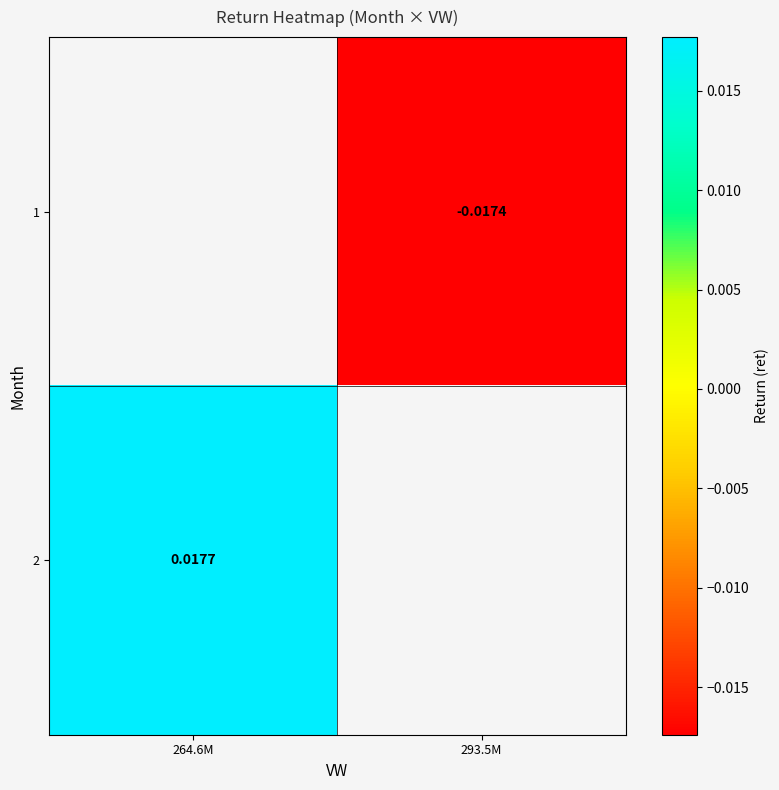

How many values in 1 are below zero?

1